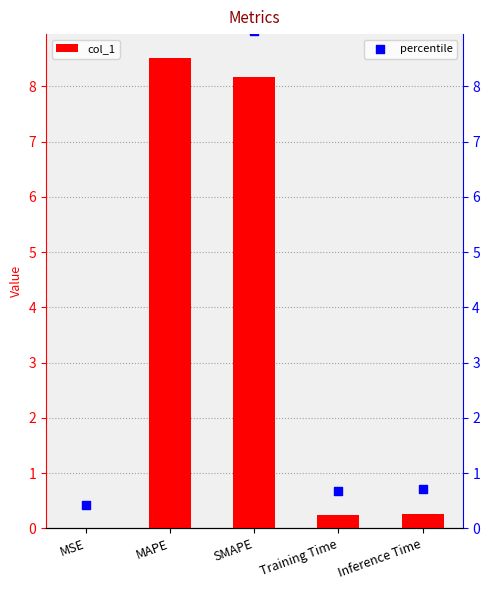

Which series contains the lowest Y value?

col_1